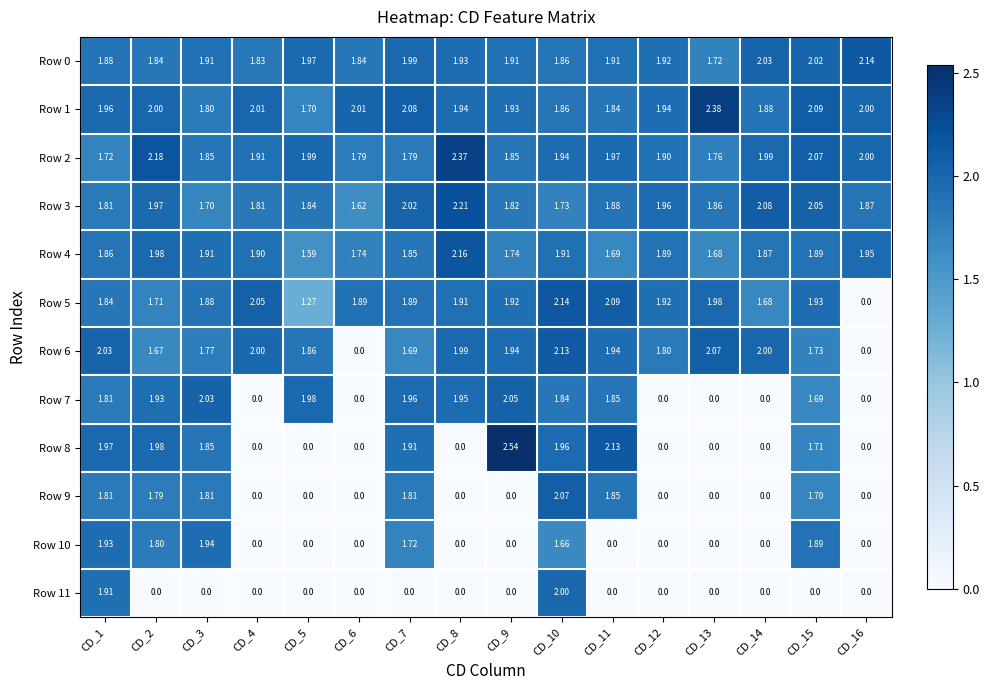

Between CD_4 and CD_5, which series saw the biggest shift?

Row 7